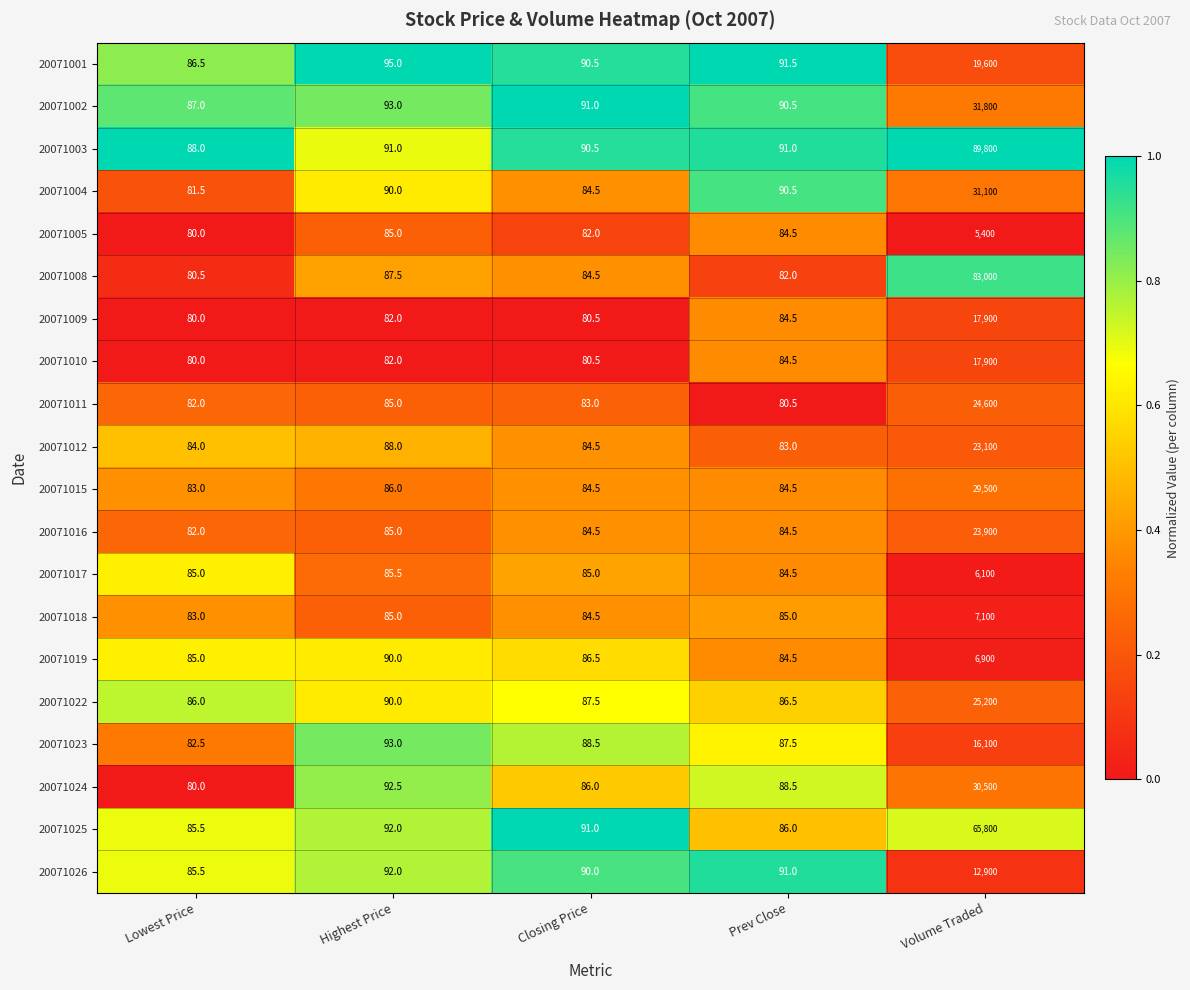

Between Lowest Price and Prev Close, which series saw the biggest shift?

20071004